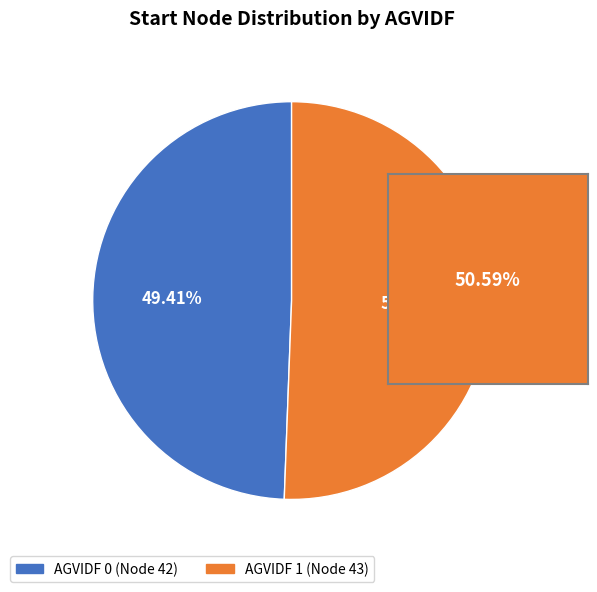

Is there any slice that represents more than half of the pie?

Yes